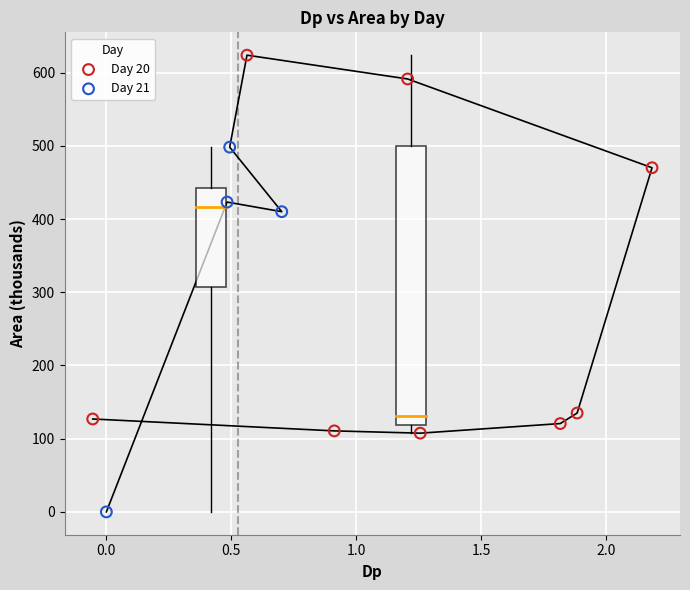

Which series contains the highest Y value?

Day 20